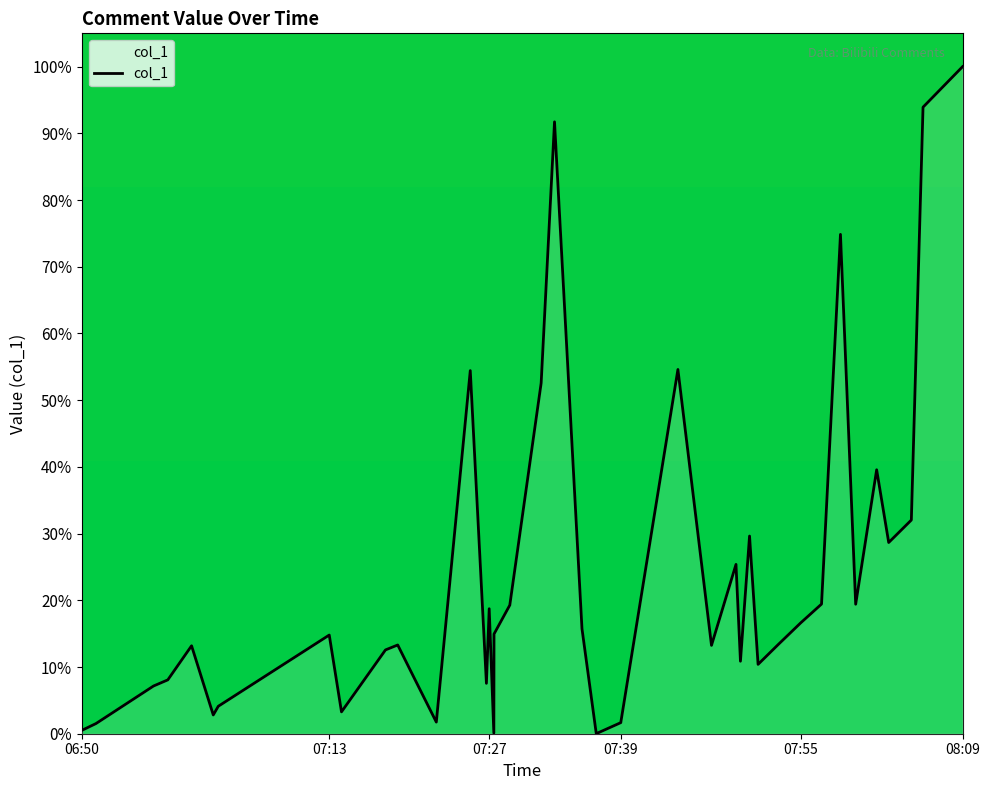

What is the greatest value displayed?

100.0